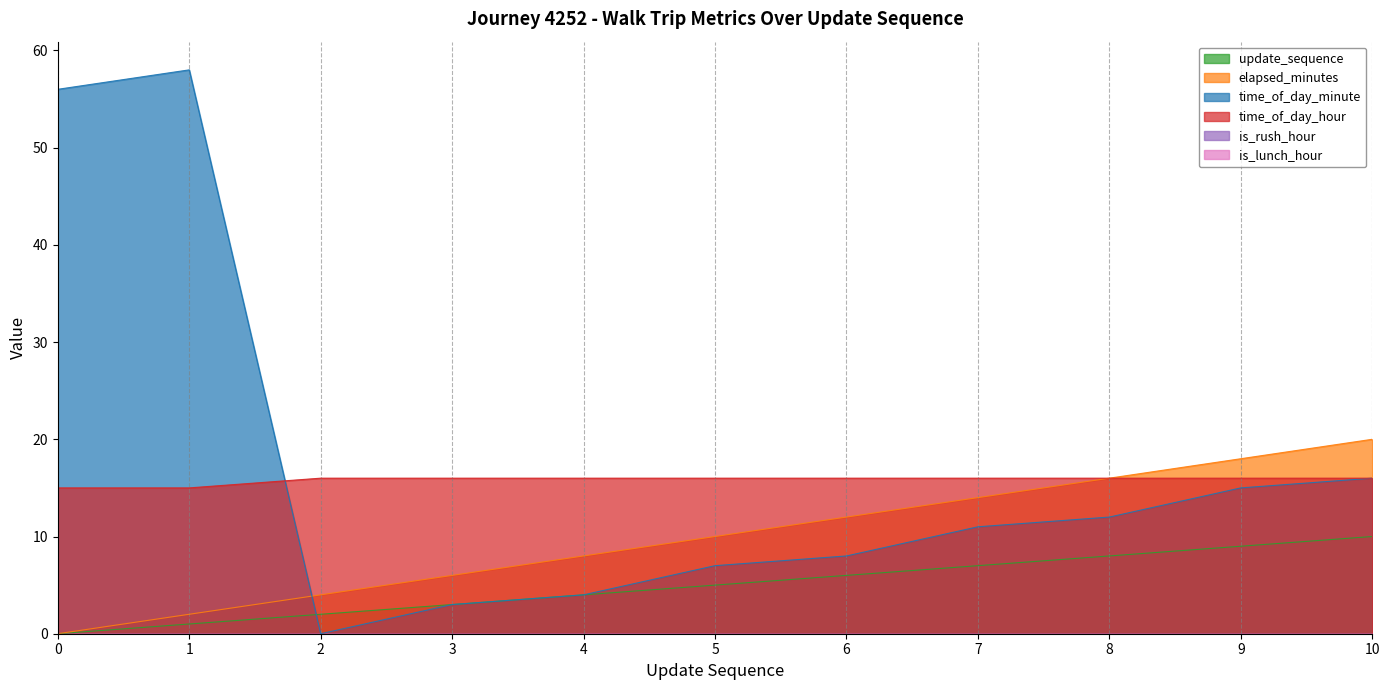

The value of update_sequence at 6 is 2. True or false?

False